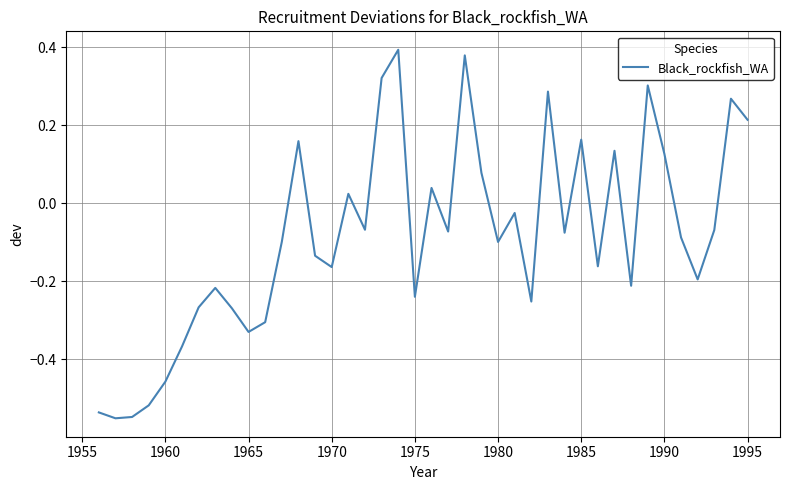

True or false: the data shows -0.1 at 1980.

True